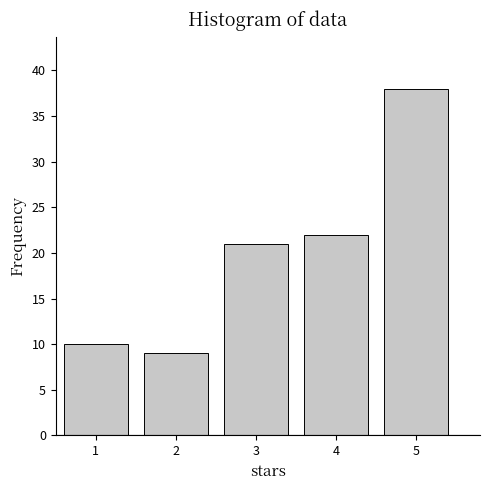

Reading left to right, transcribe all the data shown in this chart.

10	9	21	22	38